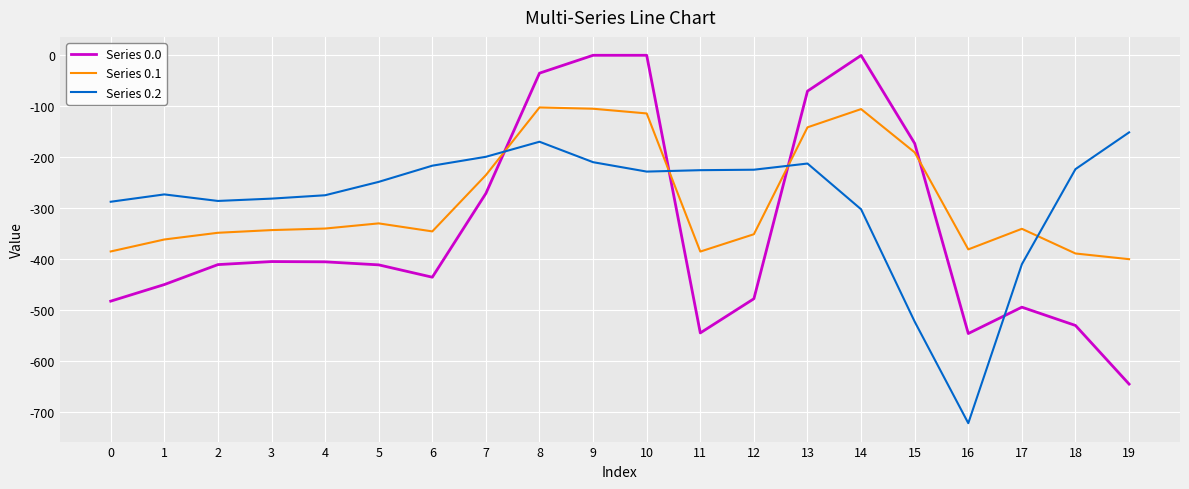

Rank the series at 2 from lowest to highest value.

Series 0.0, Series 0.1, Series 0.2